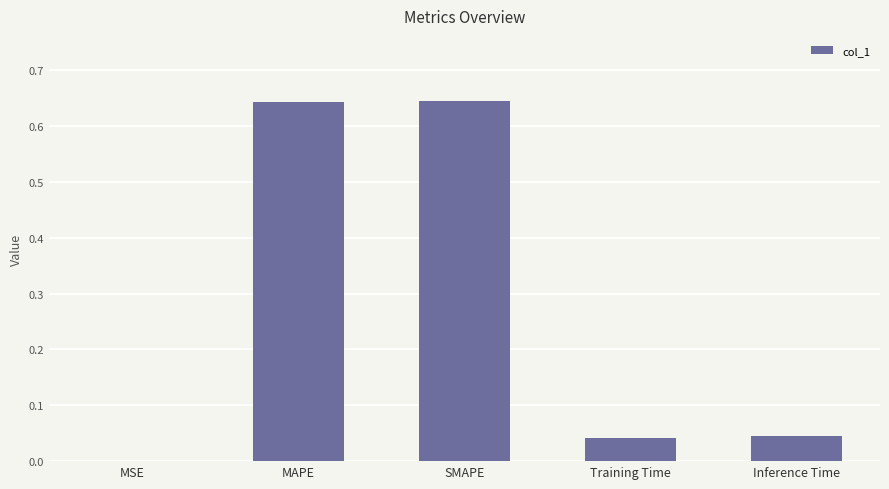

Which has a higher value, Inference Time or SMAPE?

SMAPE